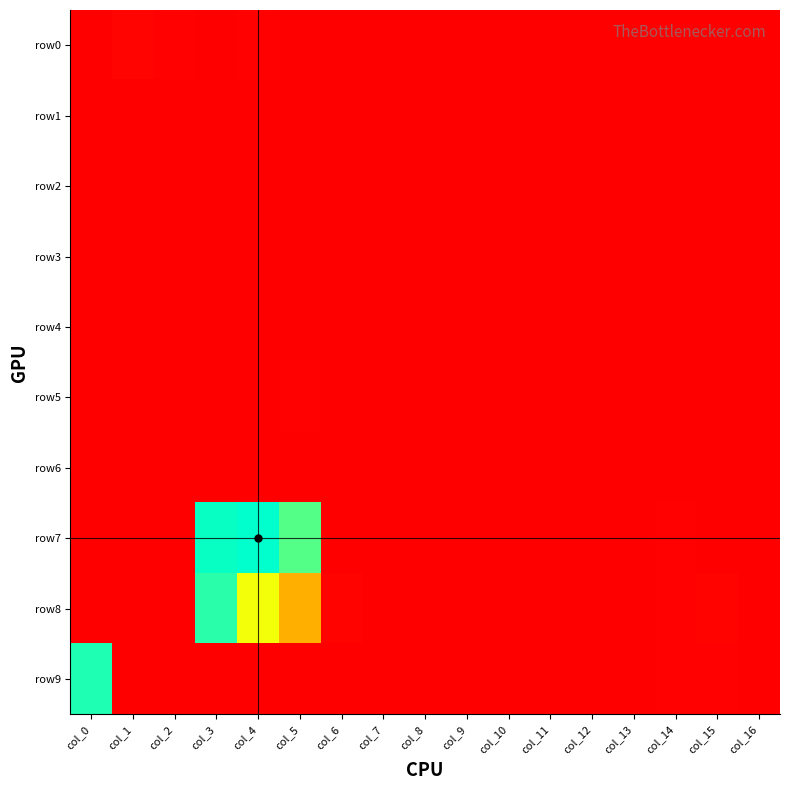

Reading right to left, extract all data points from this chart.

row0: col_16=0	col_15=0	col_14=0	col_13=0	col_12=0	col_11=0	col_10=0	col_9=0	col_8=0	col_7=0	col_6=0	col_5=6	col_4=21	col_3=8	col_2=18	col_1=46	col_0=0
row1: col_16=0	col_15=0	col_14=0	col_13=0	col_12=0	col_11=0	col_10=0	col_9=0	col_8=0	col_7=0	col_6=0	col_5=9	col_4=5	col_3=0	col_2=0	col_1=0	col_0=0
row2: col_16=0	col_15=0	col_14=0	col_13=0	col_12=0	col_11=0	col_10=0	col_9=0	col_8=0	col_7=0	col_6=0	col_5=4	col_4=2	col_3=7	col_2=0	col_1=0	col_0=0
row3: col_16=0	col_15=0	col_14=0	col_13=2	col_12=0	col_11=0	col_10=0	col_9=0	col_8=0	col_7=0	col_6=0	col_5=0	col_4=0	col_3=0	col_2=0	col_1=0	col_0=0
row4: col_16=0	col_15=0	col_14=0	col_13=1	col_12=0	col_11=0	col_10=0	col_9=0	col_8=0	col_7=0	col_6=0	col_5=8	col_4=0	col_3=0	col_2=0	col_1=0	col_0=0
row5: col_16=0	col_15=0	col_14=0	col_13=0	col_12=0	col_11=0	col_10=0	col_9=0	col_8=0	col_7=0	col_6=0	col_5=14	col_4=8	col_3=0	col_2=0	col_1=0	col_0=0
row6: col_16=0	col_15=0	col_14=0	col_13=0	col_12=0	col_11=0	col_10=0	col_9=0	col_8=0	col_7=0	col_6=0	col_5=10	col_4=0	col_3=2	col_2=0	col_1=2	col_0=0
row7: col_16=0	col_15=0	col_14=20	col_13=8	col_12=0	col_11=0	col_10=0	col_9=0	col_8=0	col_7=0	col_6=12	col_5=3124	col_4=3509	col_3=3464	col_2=3	col_1=0	col_0=0
row8: col_16=0	col_15=31	col_14=18	col_13=0	col_12=0	col_11=0	col_10=0	col_9=0	col_8=0	col_7=0	col_6=30	col_5=1615	col_4=2388	col_3=3310	col_2=0	col_1=0	col_0=0
row9: col_16=0	col_15=15	col_14=14	col_13=2	col_12=0	col_11=0	col_10=0	col_9=0	col_8=0	col_7=0	col_6=11	col_5=8	col_4=3	col_3=4	col_2=0	col_1=13	col_0=3362